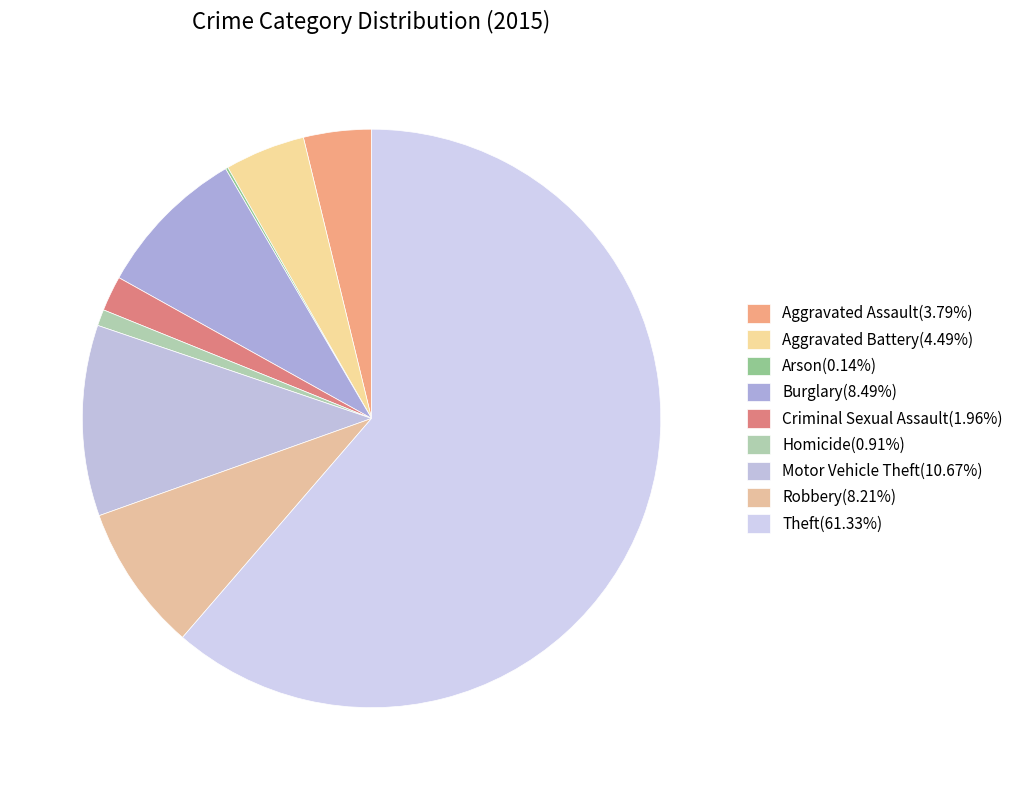

To the nearest percent, what portion does Motor Vehicle Theft represent?

11%